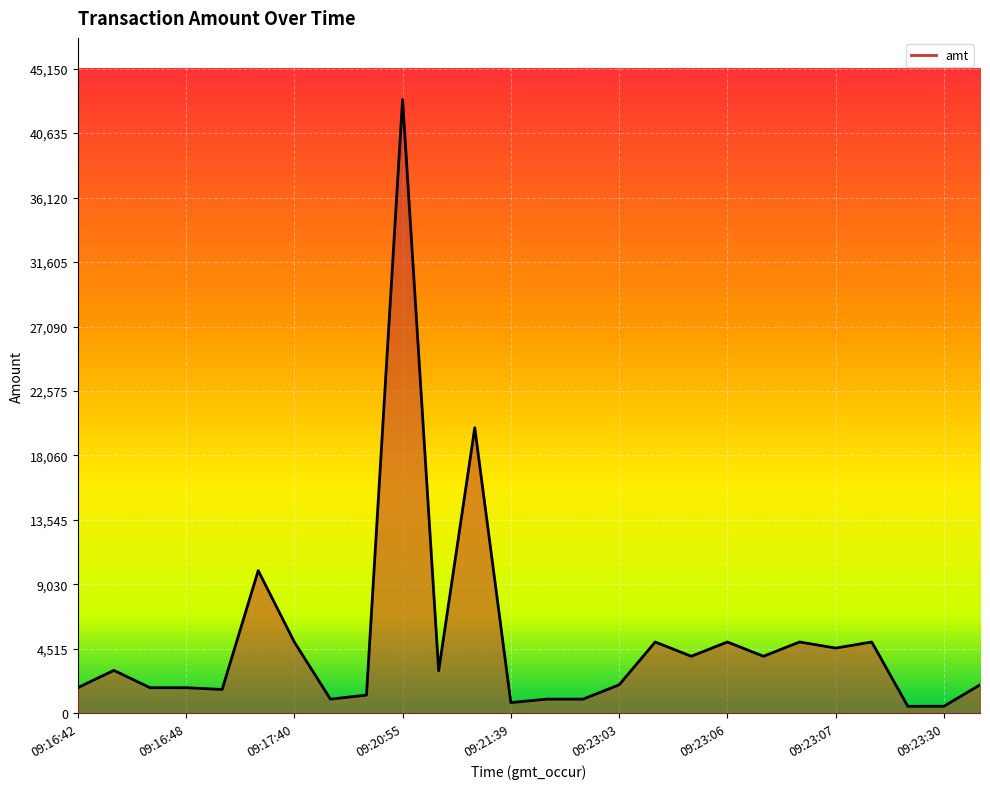

Which category has the highest value across all series?

09:20:55